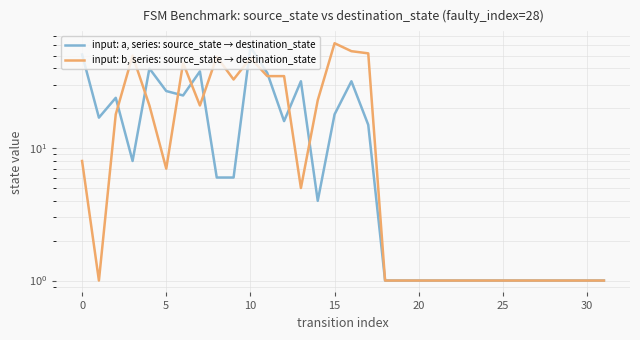

At which category does the chart reach its minimum across all series?

18